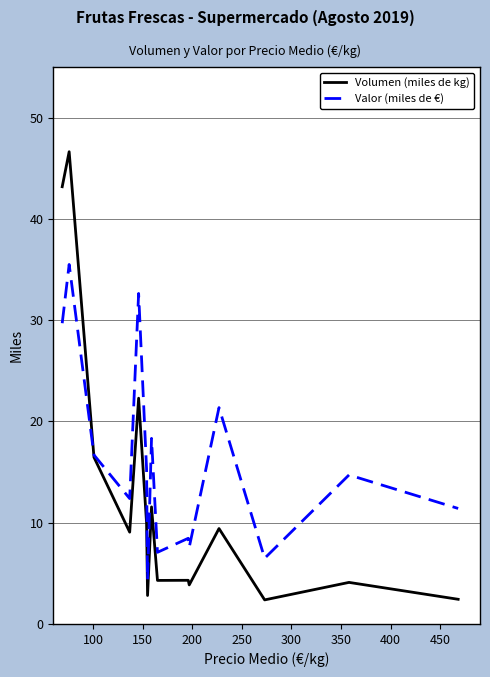

True or false: Volumen (miles de kg) has more than 2 points higher than both neighbors.

True